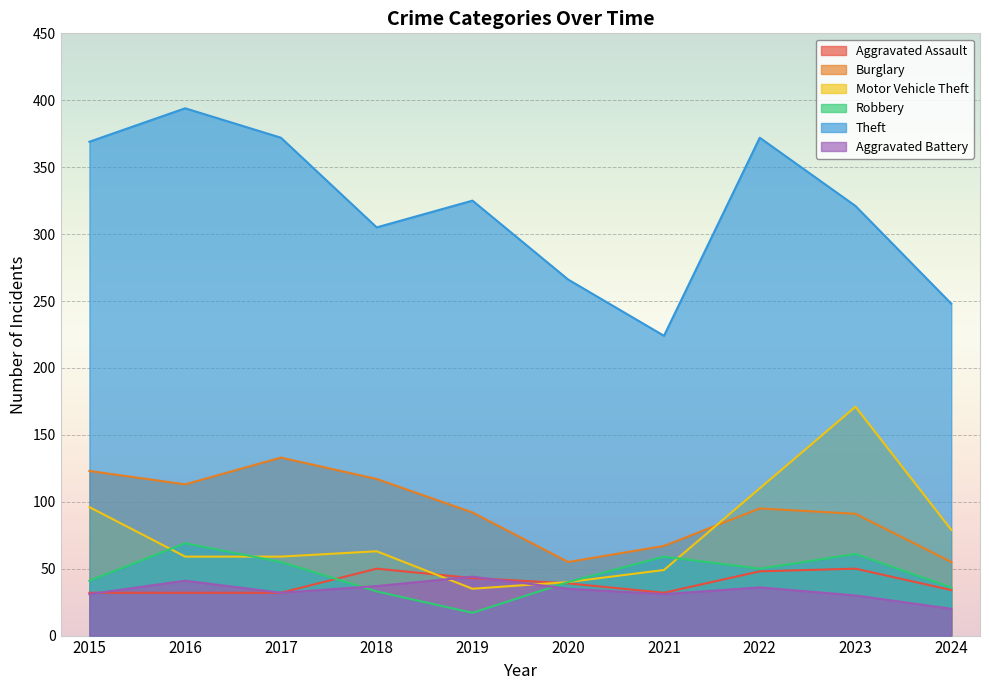

What is the total value across all series at 2022?

711